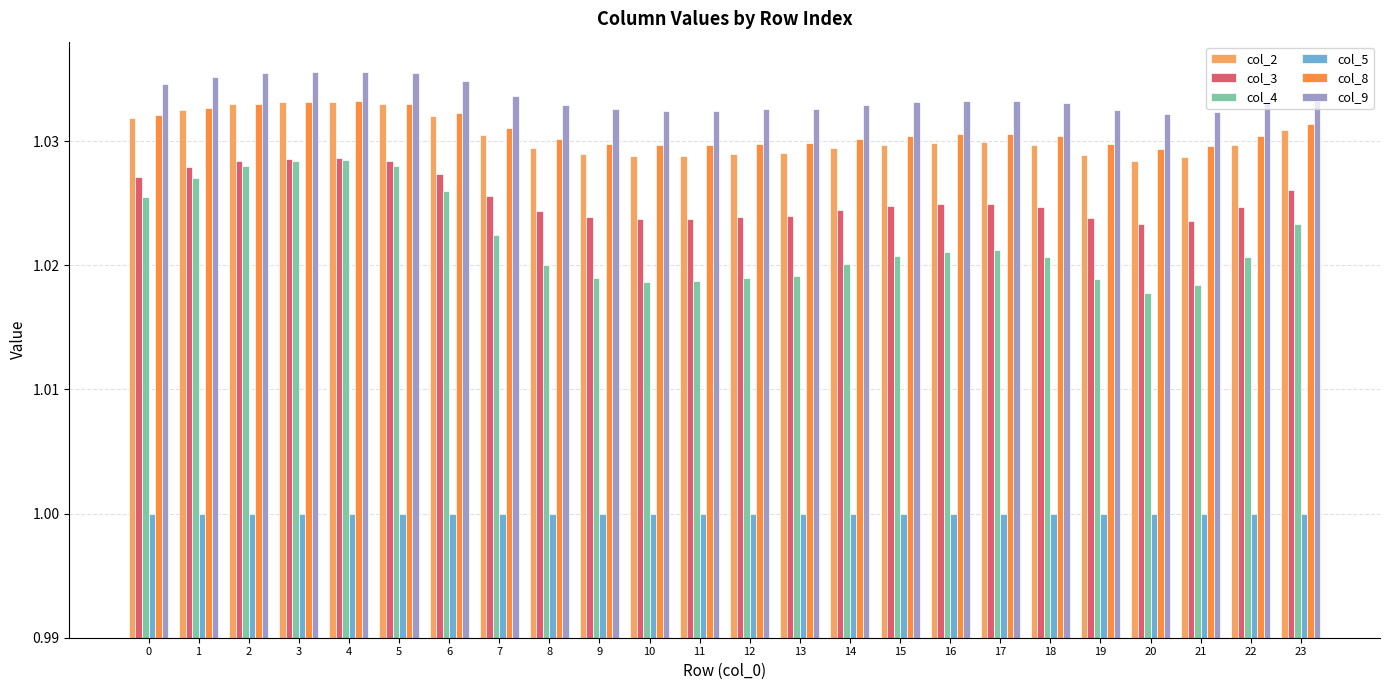

What is the sum of all col_9 values?

24.8